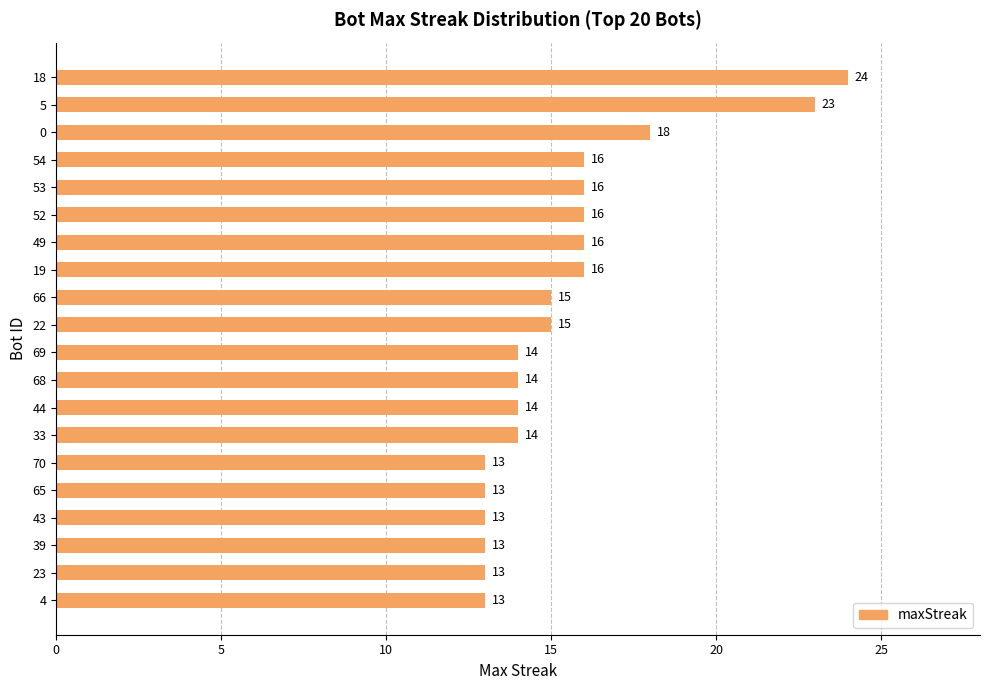

Are the bars horizontal?

Yes